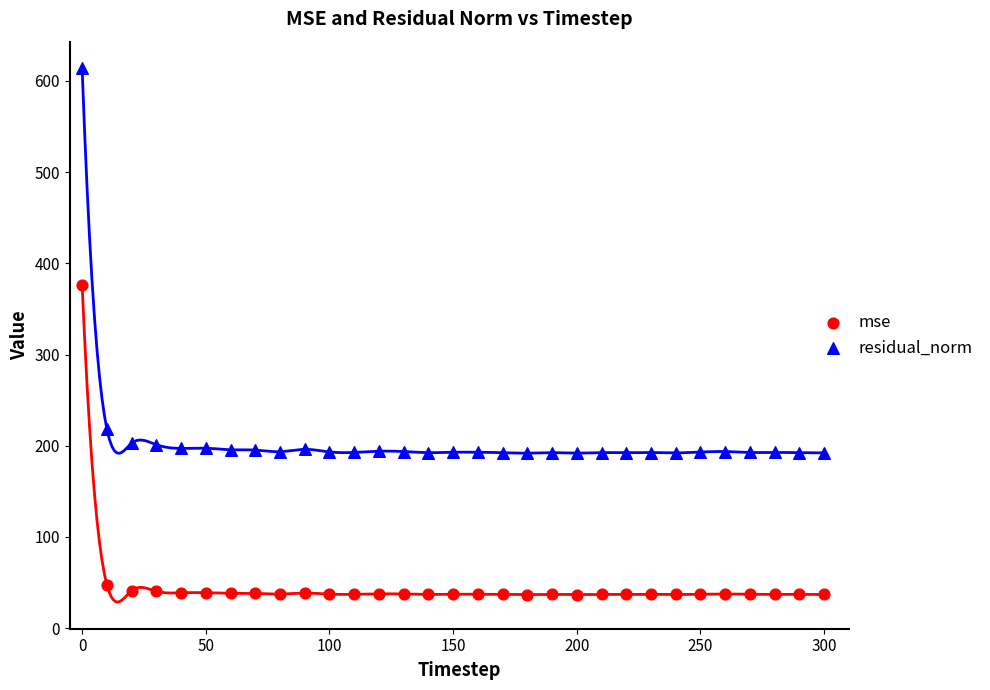

What are all the series names shown in the legend?

mse, residual_norm